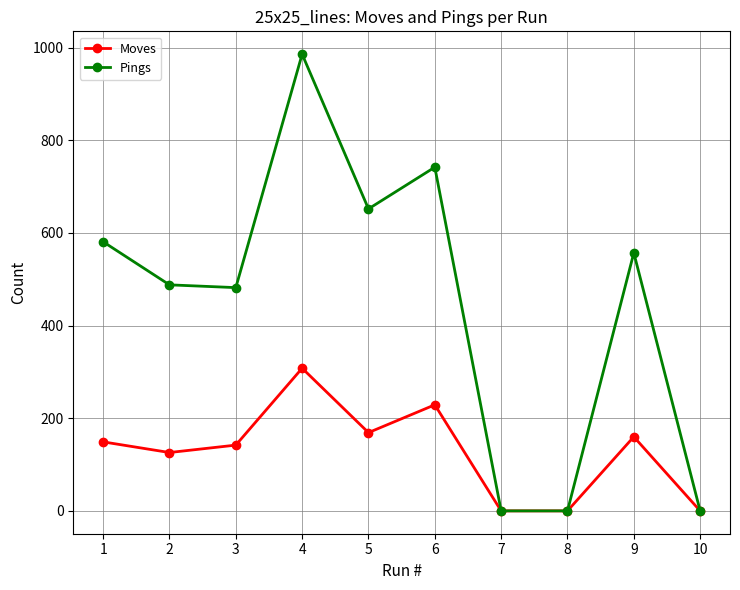

Reading right to left, transcribe all the data shown in this chart.

Moves: 10=0	9=160	8=0	7=0	6=229	5=169	4=308	3=142	2=126	1=149
Pings: 10=0	9=557	8=0	7=0	6=742	5=652	4=986	3=482	2=488	1=581